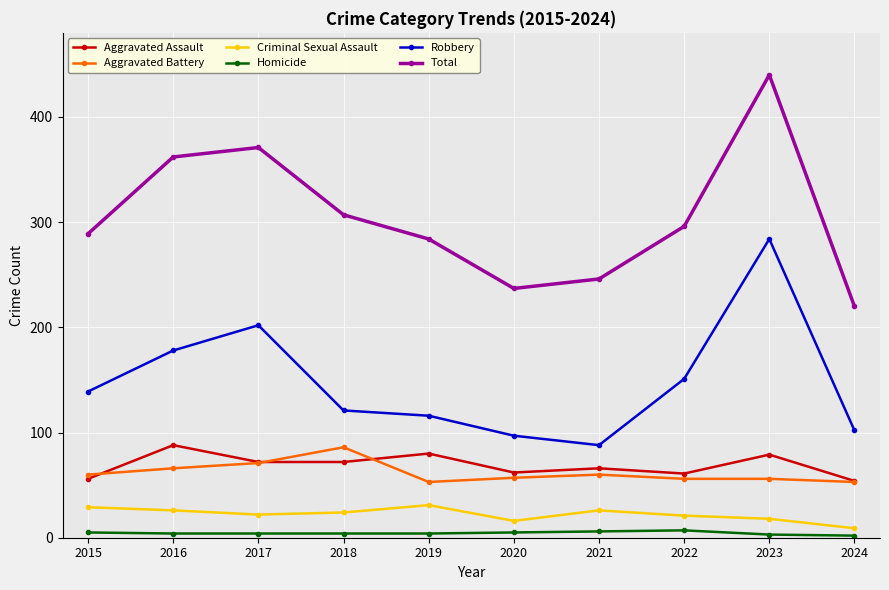

The value of Aggravated Battery at 2016 is 98. True or false?

False